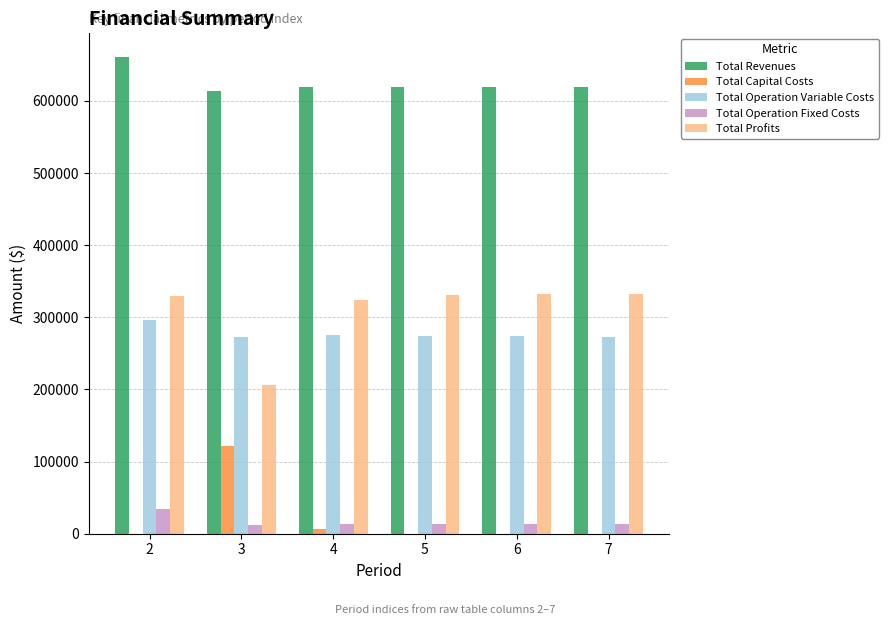

How many categories are shown in the chart?

6